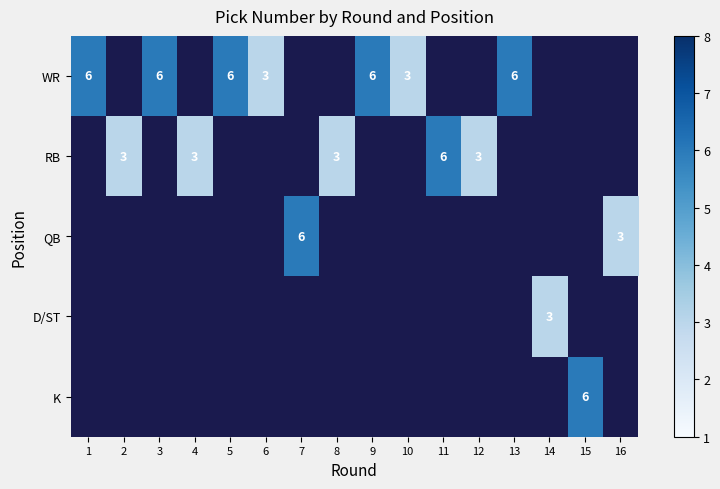

Which has a higher value, 13 or 2?

2